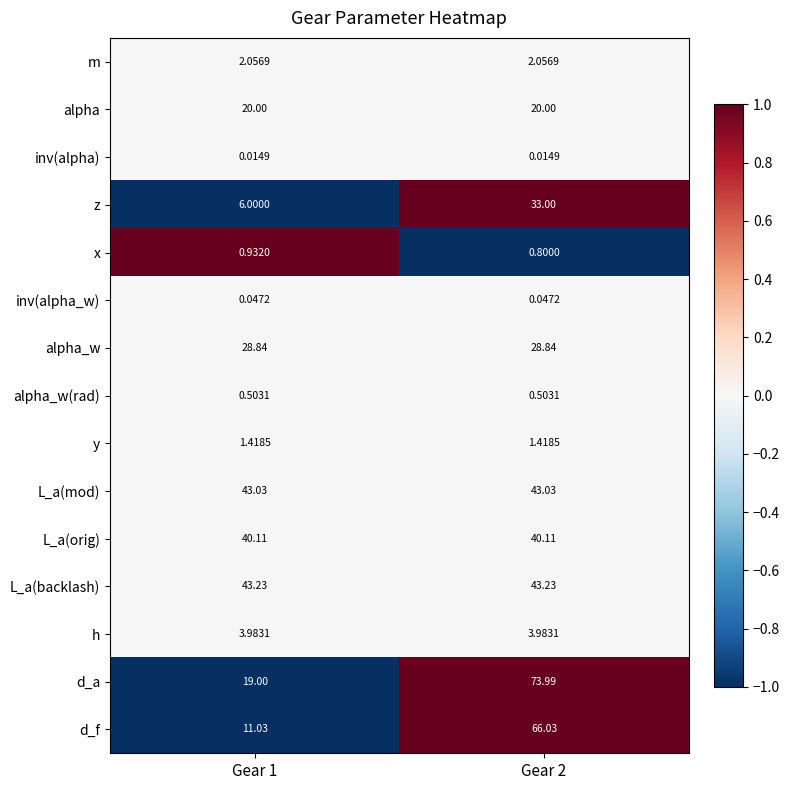

Rank the series at Gear 1 from lowest to highest value.

inv(alpha), inv(alpha_w), alpha_w(rad), x, y, m, h, z, d_f, d_a, alpha, alpha_w, L_a(orig), L_a(mod), L_a(backlash)